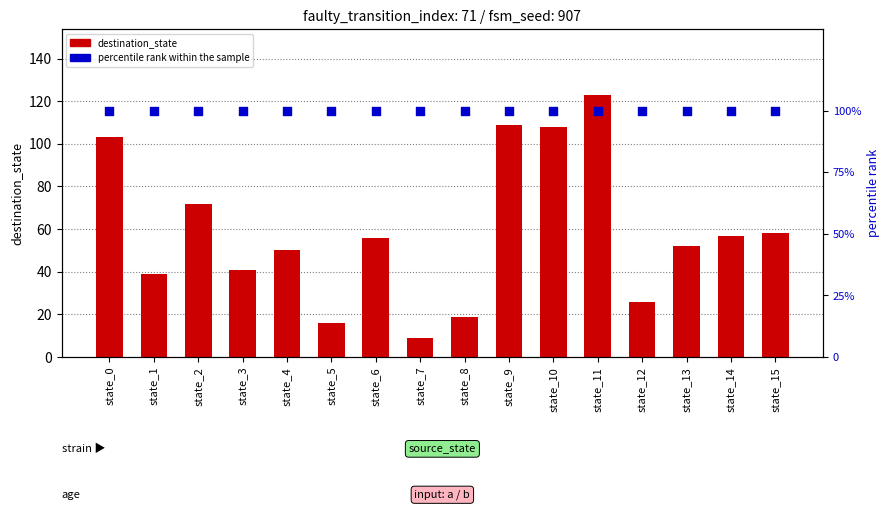

Which series contains the lowest Y value?

destination_state